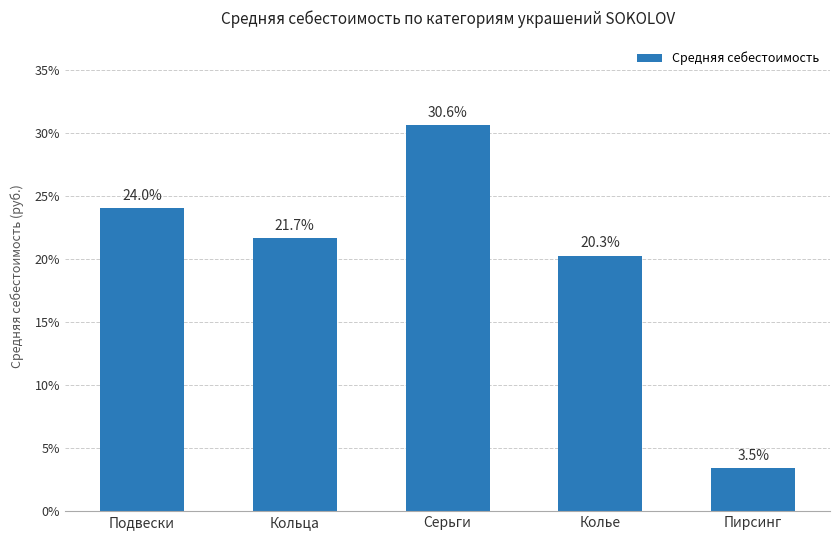

Which category has the lowest value across all series?

Пирсинг